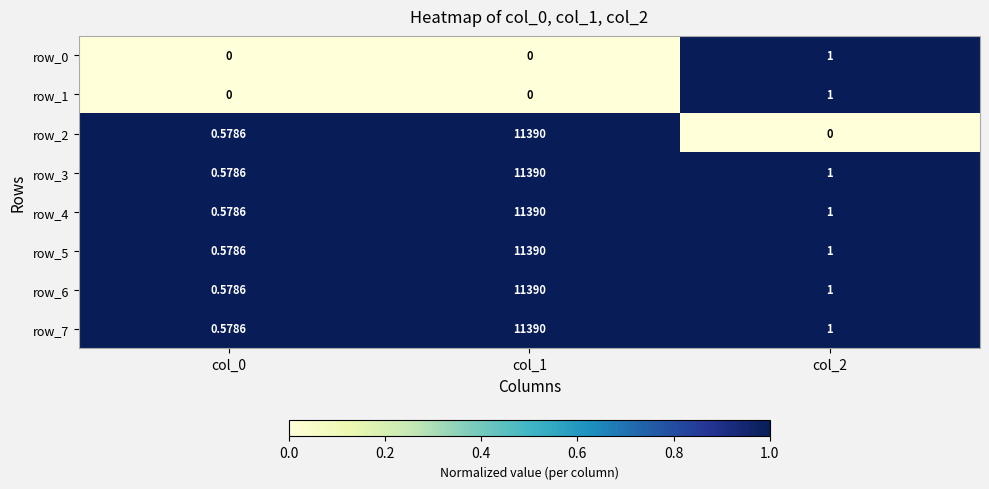

Is the value of row_5 at col_2 greater than the value of row_2 at col_1?

No